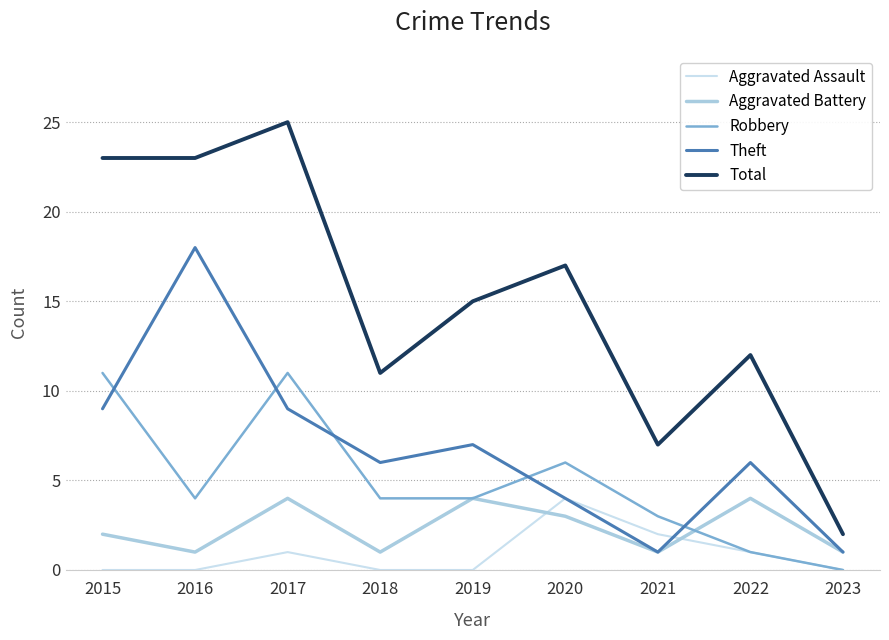

At which category is the sum across all series the highest?

2017